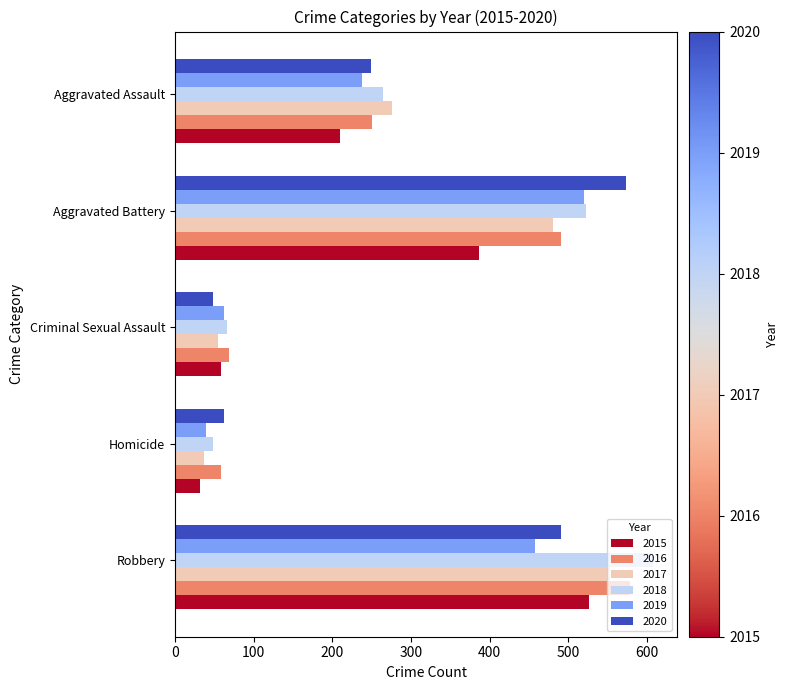

How many series are shown in this chart?

6